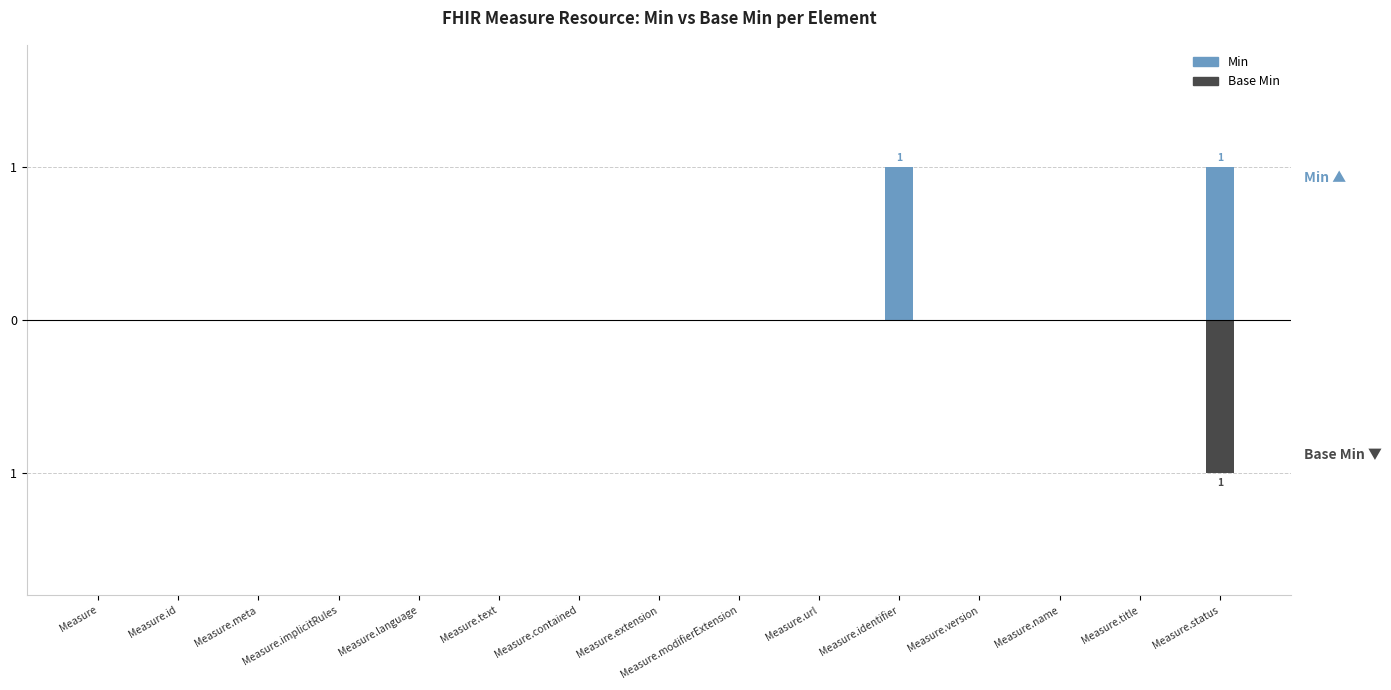

Which series has the widest spread of values?

Min